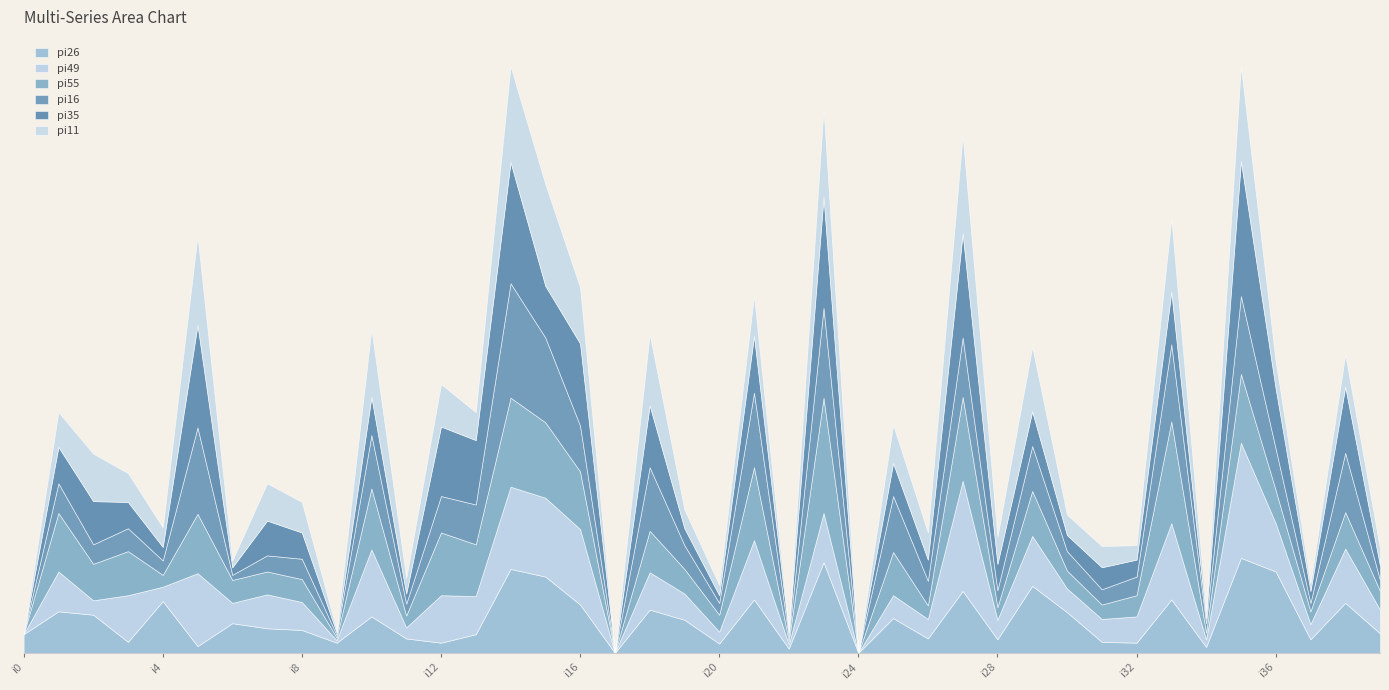

Reading left to right, extract all data points from this chart.

pi26: i0=22	i1=49	i2=45	i3=13	i4=61	i5=8	i6=35	i7=29	i8=27	i9=12	i10=43	i11=17	i12=12	i13=22	i14=99	i15=90	i16=57	i17=0	i18=51	i19=39	i20=11	i21=63	i22=5	i23=107	i24=0	i25=41	i26=17	i27=73	i28=16	i29=79	i30=48	i31=13	i32=12	i33=63	i34=7	i35=112	i36=96	i37=16	i38=59	i39=23
pi49: i0=0	i1=47	i2=17	i3=55	i4=17	i5=86	i6=24	i7=40	i8=33	i9=3	i10=79	i11=13	i12=56	i13=45	i14=97	i15=93	i16=89	i17=0	i18=44	i19=31	i20=14	i21=70	i22=5	i23=58	i24=0	i25=27	i26=23	i27=130	i28=23	i29=59	i30=28	i31=27	i32=31	i33=90	i34=9	i35=136	i36=57	i37=18	i38=64	i39=28
pi55: i0=0	i1=69	i2=43	i3=52	i4=14	i5=70	i6=27	i7=27	i8=27	i9=3	i10=72	i11=14	i12=74	i13=61	i14=105	i15=89	i16=68	i17=0	i18=49	i19=29	i20=20	i21=86	i22=4	i23=136	i24=0	i25=51	i26=16	i27=99	i28=15	i29=53	i30=21	i31=17	i32=25	i33=120	i34=8	i35=81	i36=39	i37=15	i38=43	i39=22
pi16: i0=0	i1=35	i2=23	i3=27	i4=17	i5=102	i6=6	i7=19	i8=24	i9=3	i10=63	i11=14	i12=43	i13=47	i14=135	i15=100	i16=54	i17=0	i18=75	i19=28	i20=14	i21=88	i22=5	i23=106	i24=0	i25=66	i26=29	i27=70	i28=20	i29=53	i30=23	i31=18	i32=22	i33=91	i34=11	i35=92	i36=49	i37=10	i38=70	i39=13
pi35: i0=0	i1=43	i2=51	i3=31	i4=16	i5=121	i6=9	i7=41	i8=31	i9=3	i10=45	i11=12	i12=82	i13=76	i14=143	i15=61	i16=97	i17=0	i18=73	i19=20	i20=9	i21=67	i22=5	i23=131	i24=0	i25=39	i26=25	i27=123	i28=31	i29=41	i30=19	i31=26	i32=20	i33=62	i34=6	i35=159	i36=71	i37=14	i38=78	i39=17
pi11: i0=0	i1=41	i2=56	i3=34	i4=23	i5=105	i6=8	i7=44	i8=36	i9=3	i10=80	i11=18	i12=50	i13=33	i14=113	i15=120	i16=66	i17=0	i18=84	i19=22	i20=12	i21=47	i22=4	i23=104	i24=0	i25=45	i26=32	i27=116	i28=32	i29=76	i30=24	i31=25	i32=17	i33=86	i34=8	i35=112	i36=32	i37=9	i38=38	i39=20